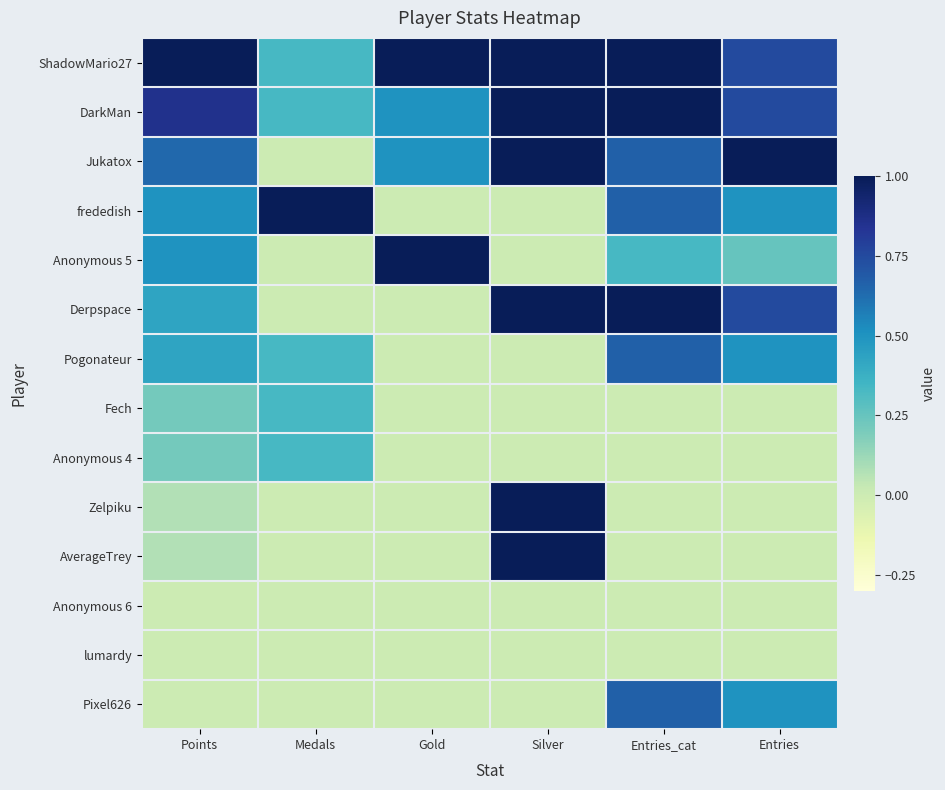

What is the total value across all series at Silver?

6.0